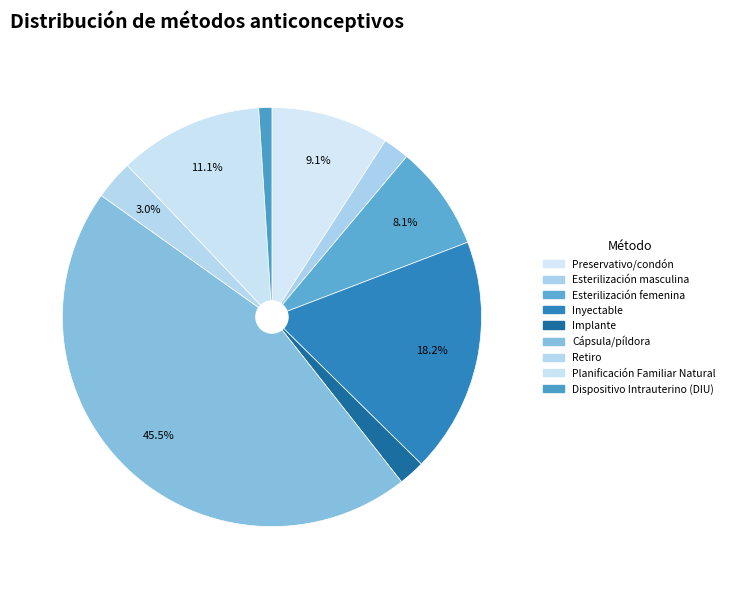

What is the smallest slice in the pie chart?

Dispositivo Intrauterino (DIU)